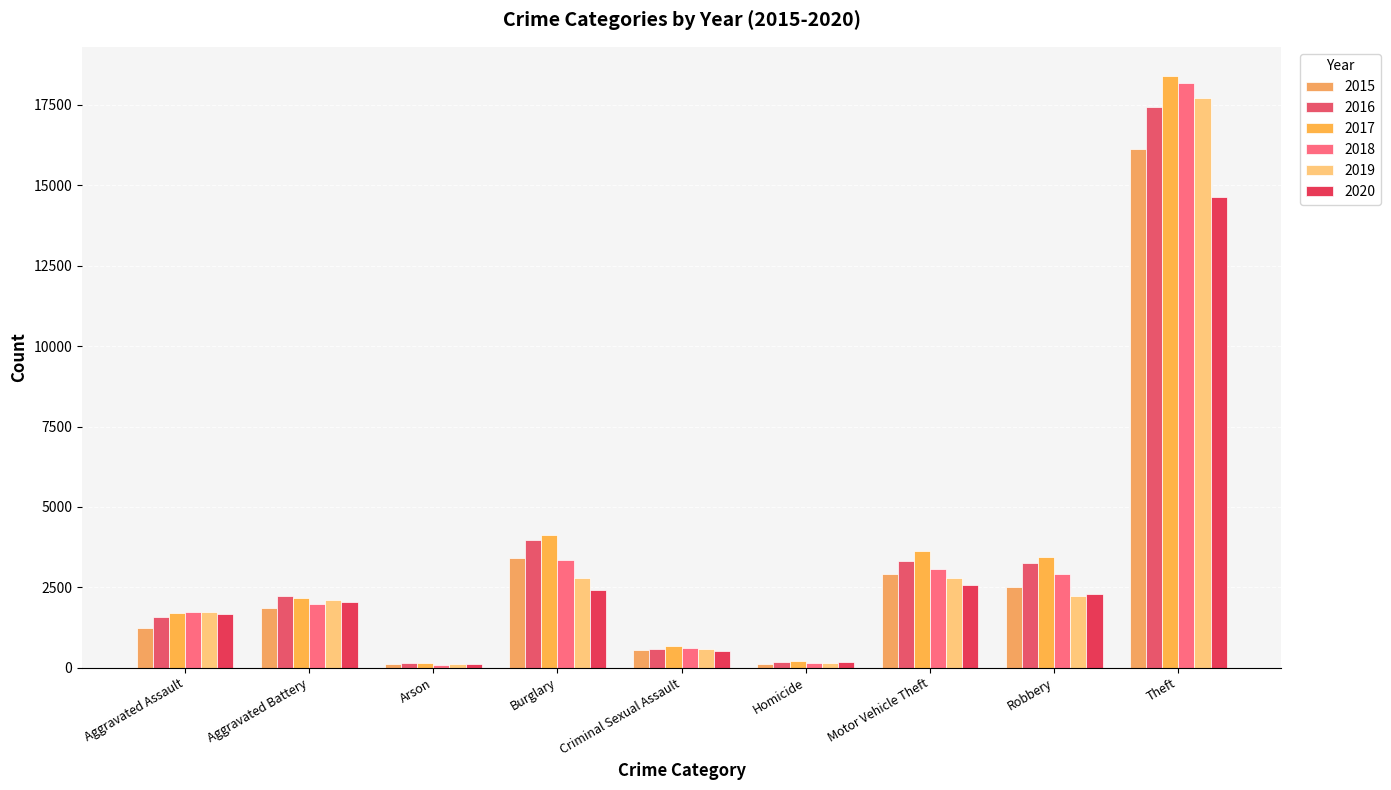

Count the number of data series in this chart.

6